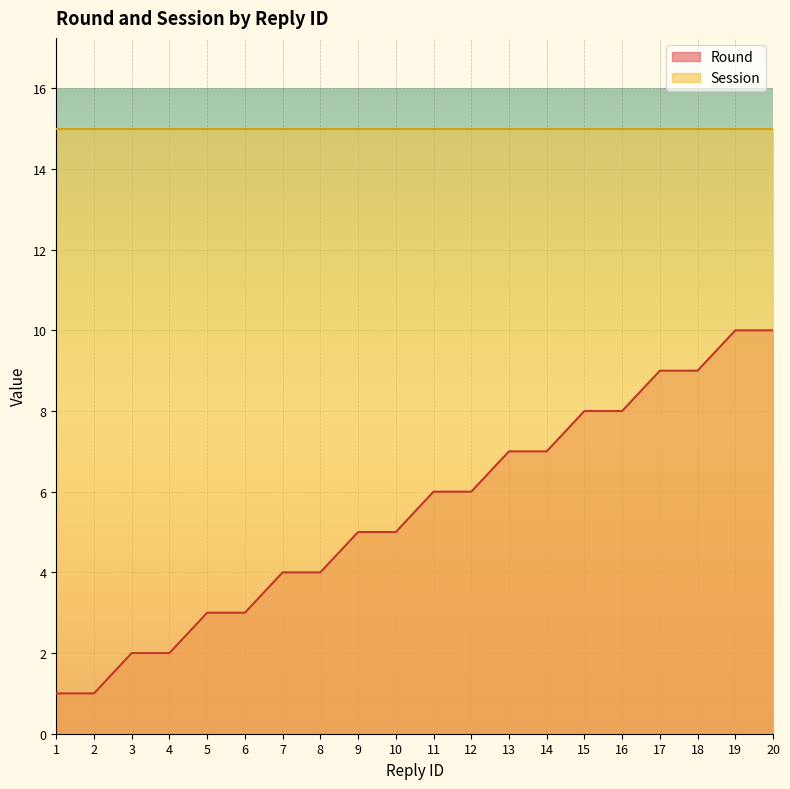

What is the greatest value displayed?

15